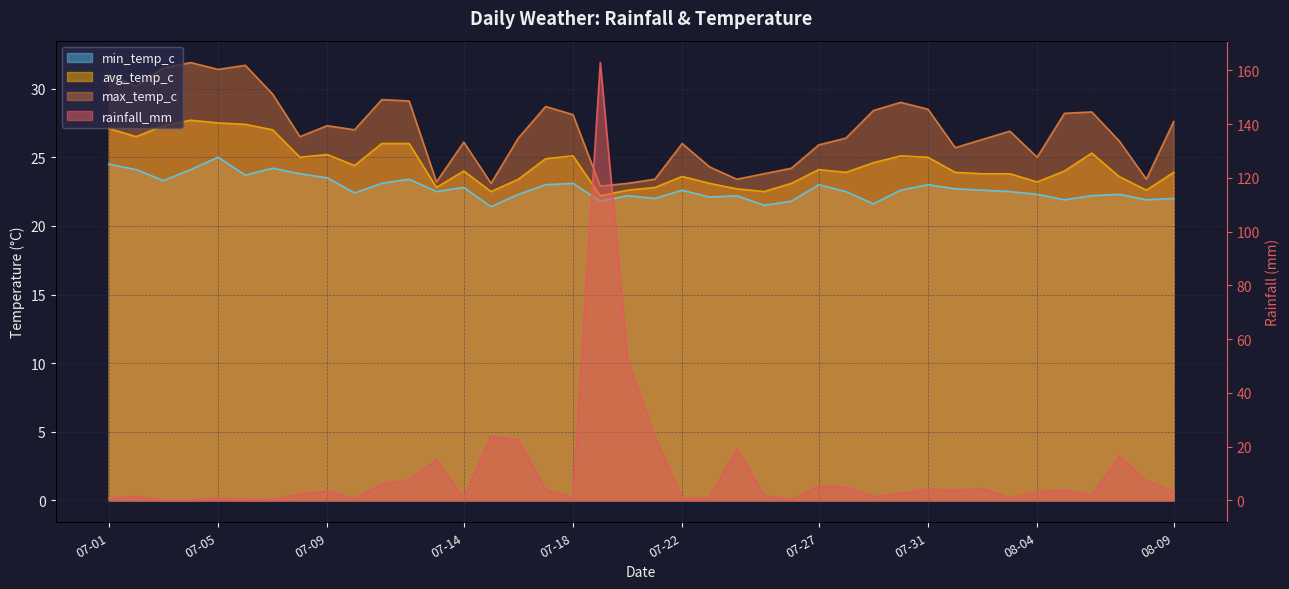

What is the greatest value displayed?

162.9